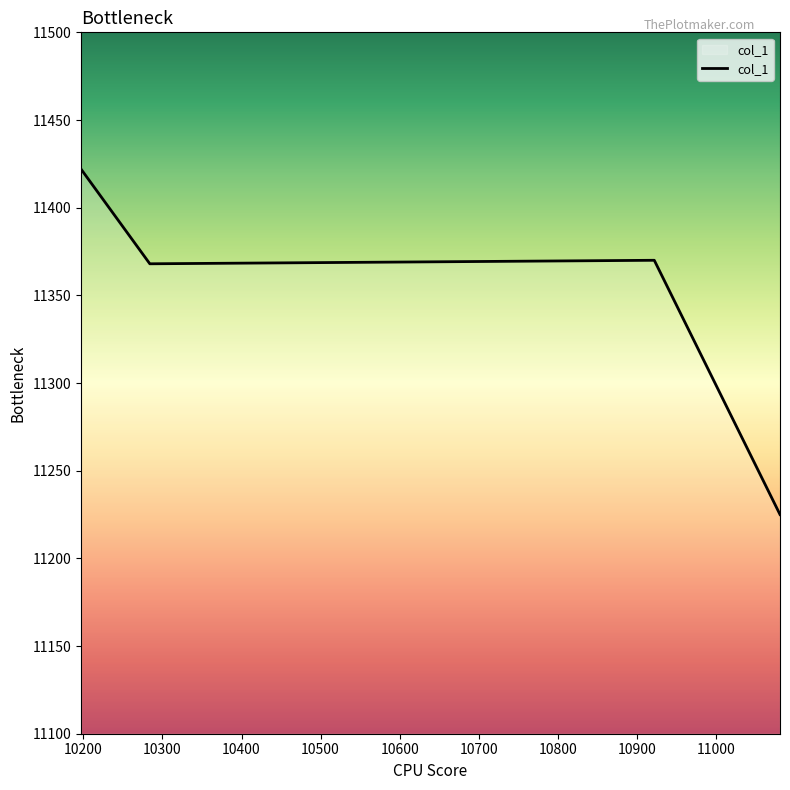

What is the smallest value displayed?

11225